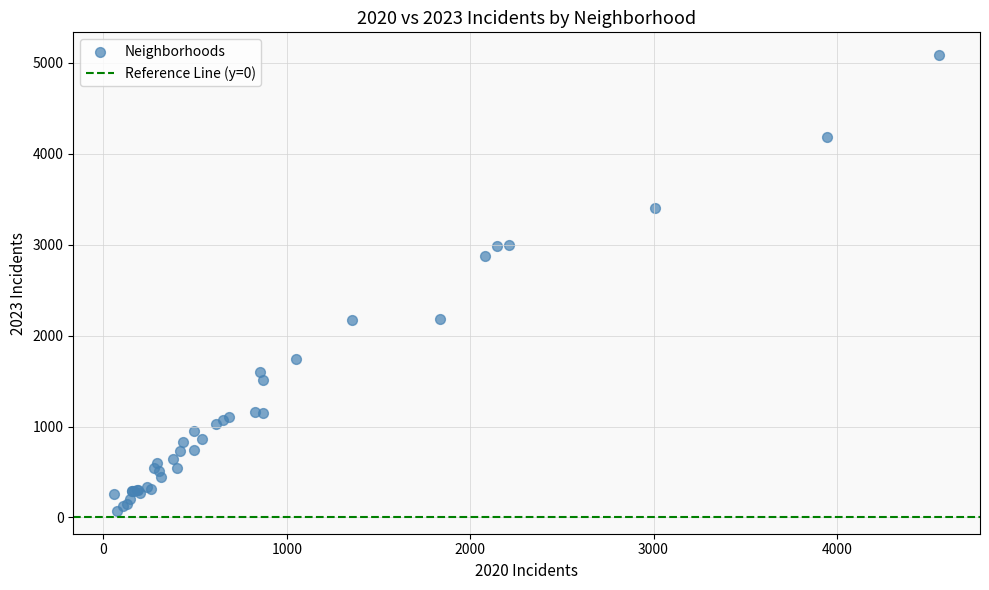

What Y value in the scatter plot is closest to 2577?

2870